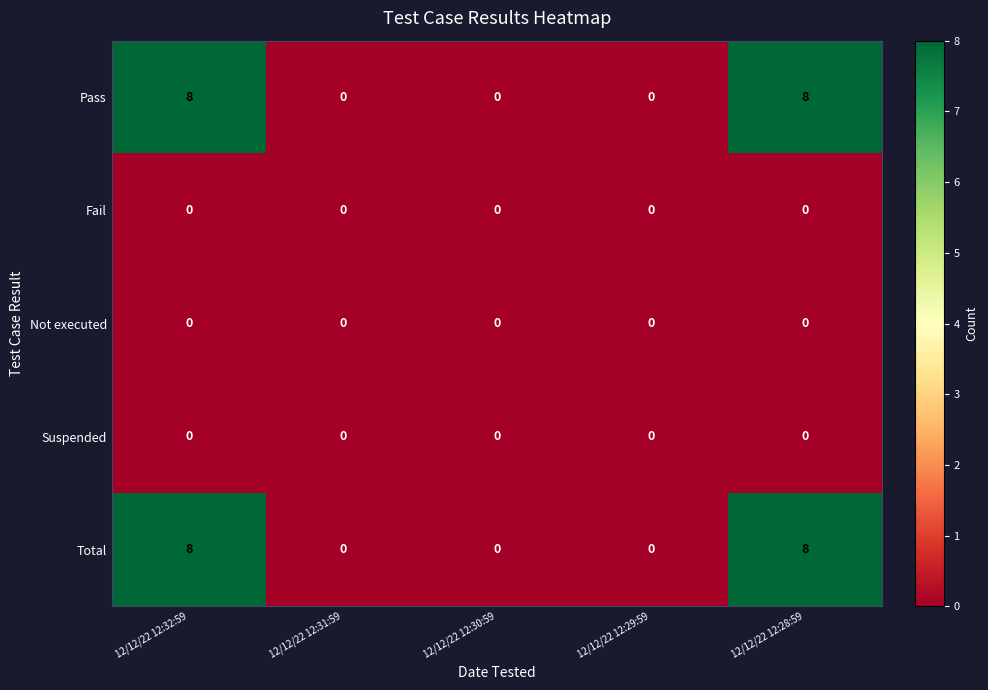

Count the Pass values in the range 0 to 8.

5